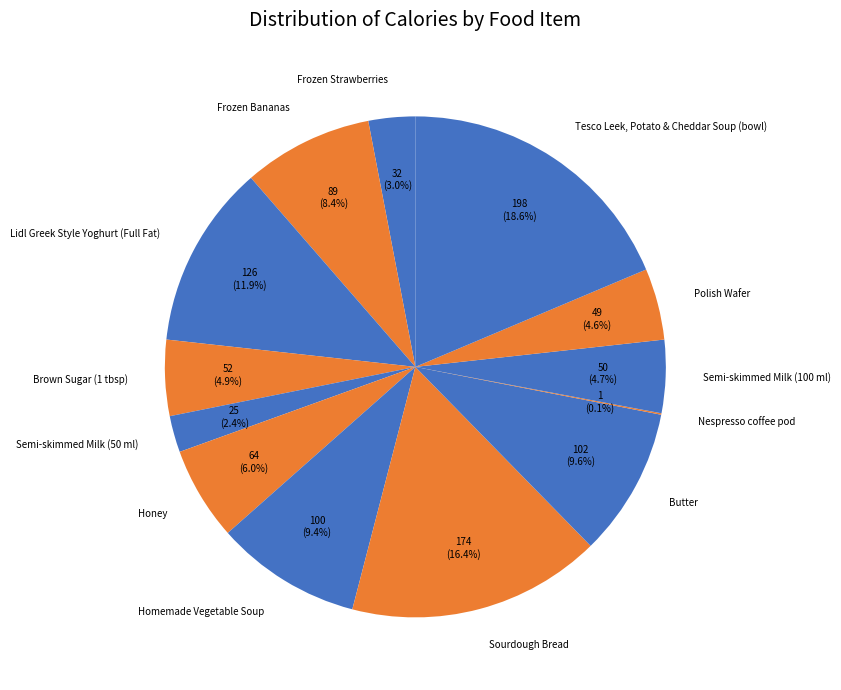

What is the ratio of the value at Frozen Strawberries to the value at Tesco Leek, Potato & Cheddar Soup (bowl)?

0.2